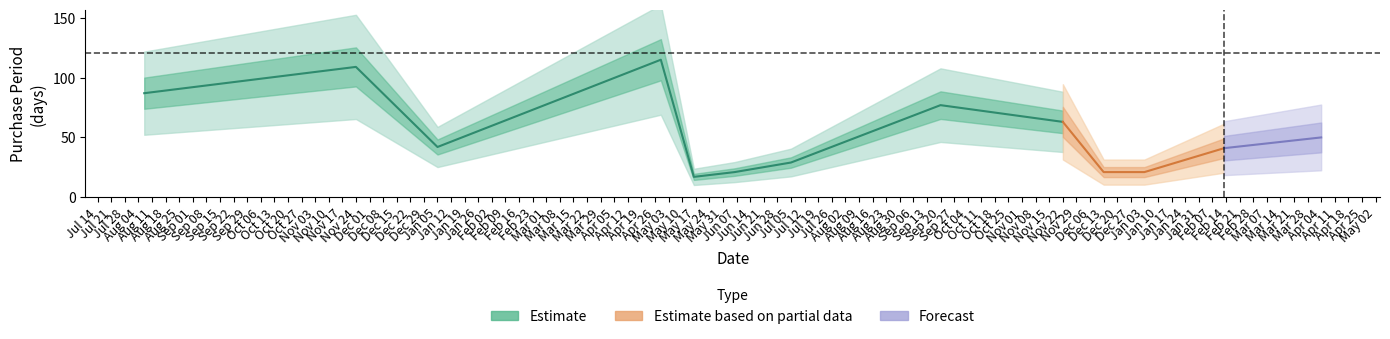

Where is the first local maximum?

2015-11-24